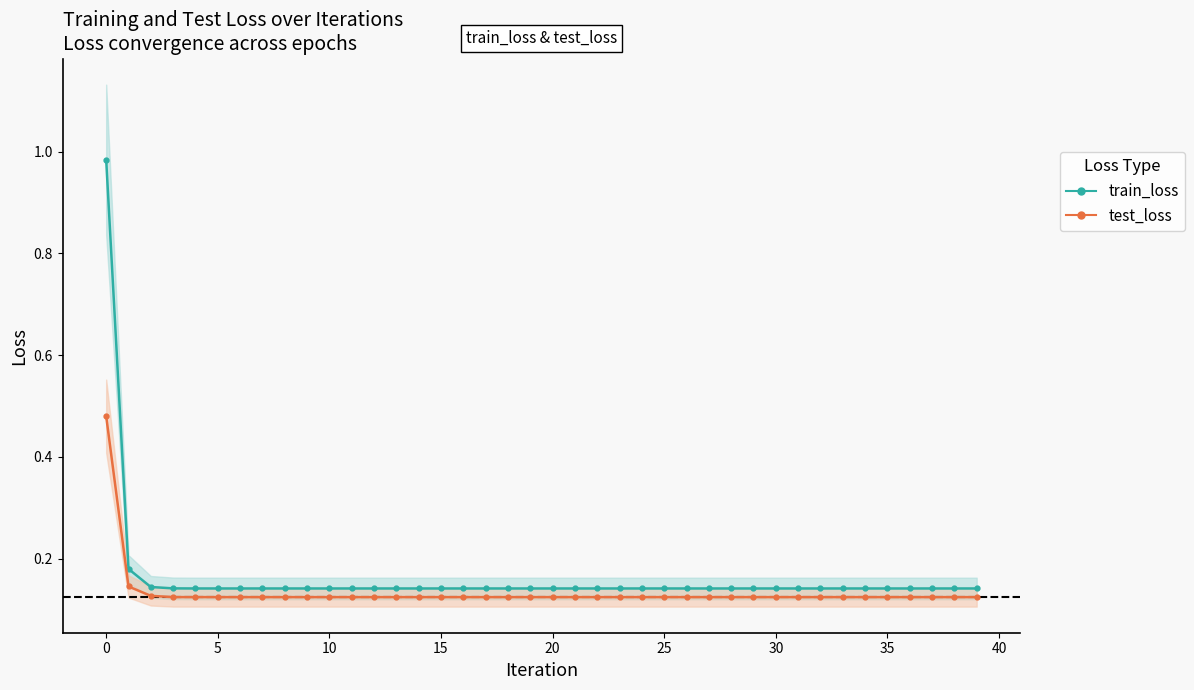

Reading left to right, extract all data points from this chart.

train_loss: 1.0	0.2	0.1	0.1	0.1	0.1	0.1	0.1	0.1	0.1	0.1	0.1	0.1	0.1	0.1	0.1	0.1	0.1	0.1	0.1	0.1	0.1	0.1	0.1	0.1	0.1	0.1	0.1	0.1	0.1	0.1	0.1	0.1	0.1	0.1	0.1	0.1	0.1	0.1	0.1
test_loss: 0.5	0.1	0.1	0.1	0.1	0.1	0.1	0.1	0.1	0.1	0.1	0.1	0.1	0.1	0.1	0.1	0.1	0.1	0.1	0.1	0.1	0.1	0.1	0.1	0.1	0.1	0.1	0.1	0.1	0.1	0.1	0.1	0.1	0.1	0.1	0.1	0.1	0.1	0.1	0.1